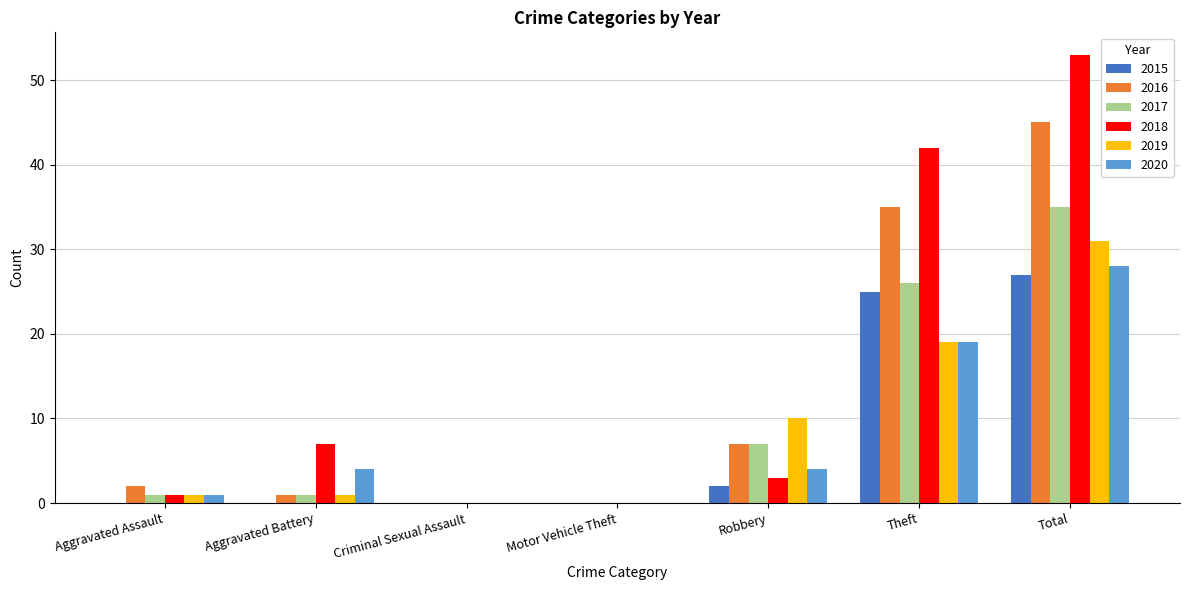

Is the value of 2016 at Aggravated Assault greater than the value of 2017 at Theft?

No